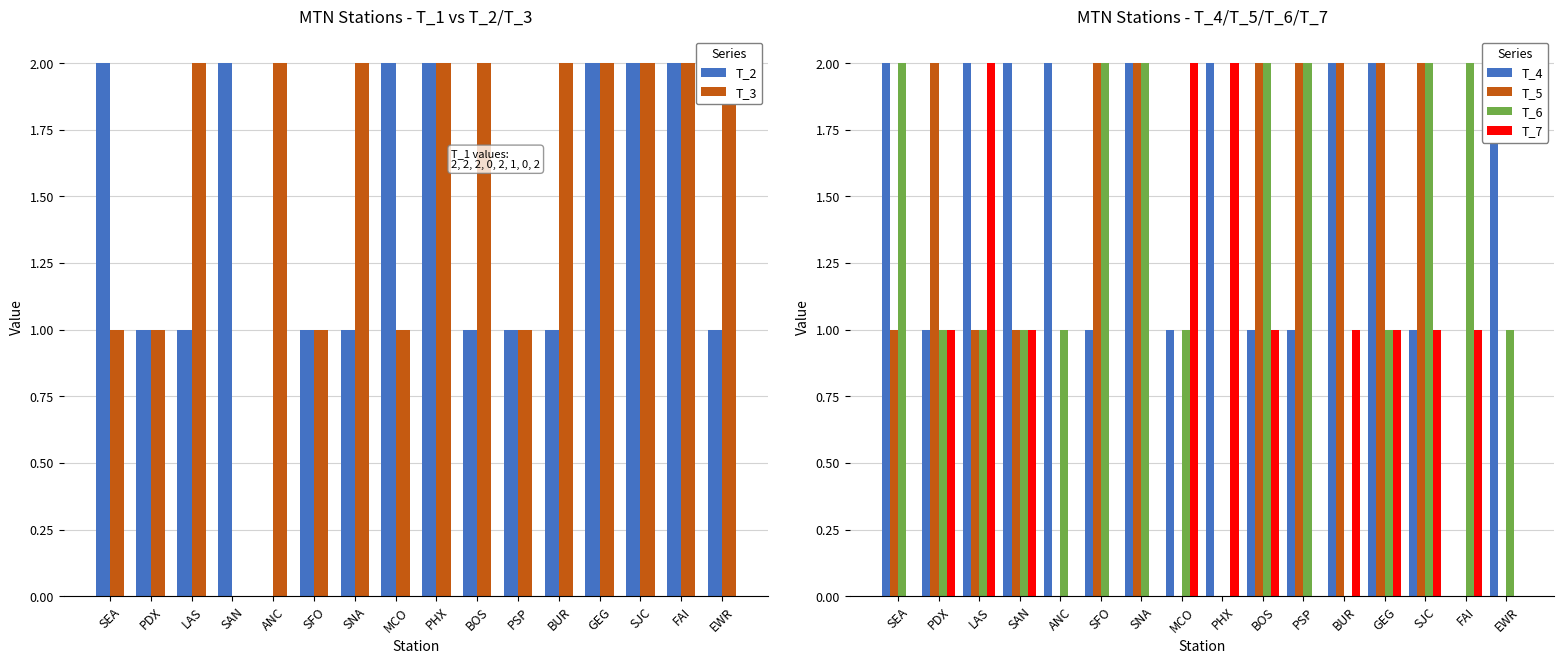

Which category has the highest value in the T_2 series?

SEA